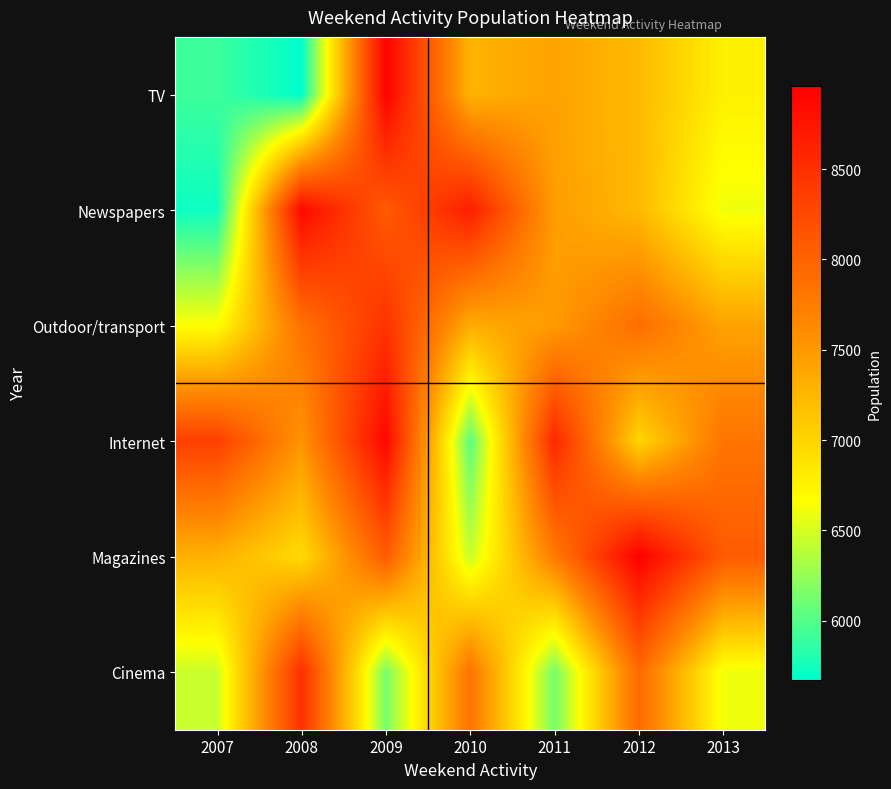

Which series has the widest spread of values?

TV